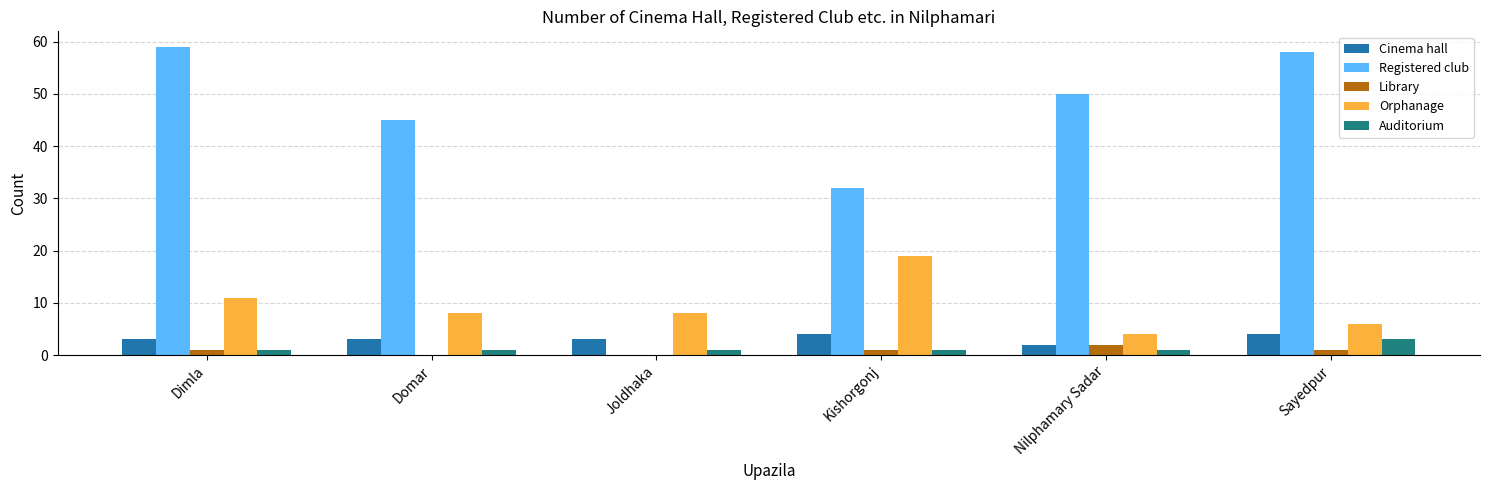

Which series has the largest total across all categories?

Registered club